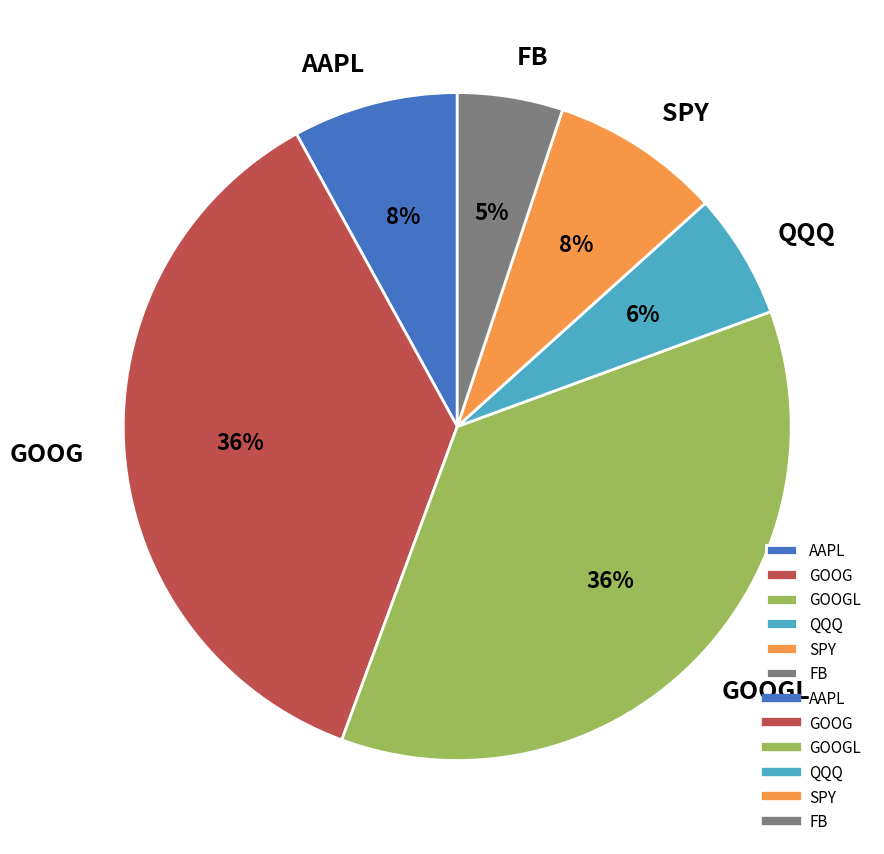

Is there a majority slice in this chart?

No